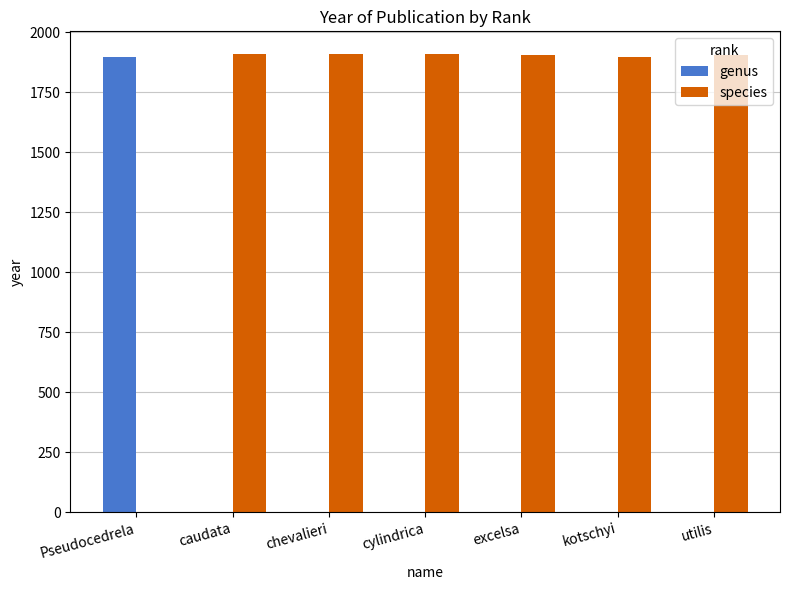

What is the sum of all genus values?

1895